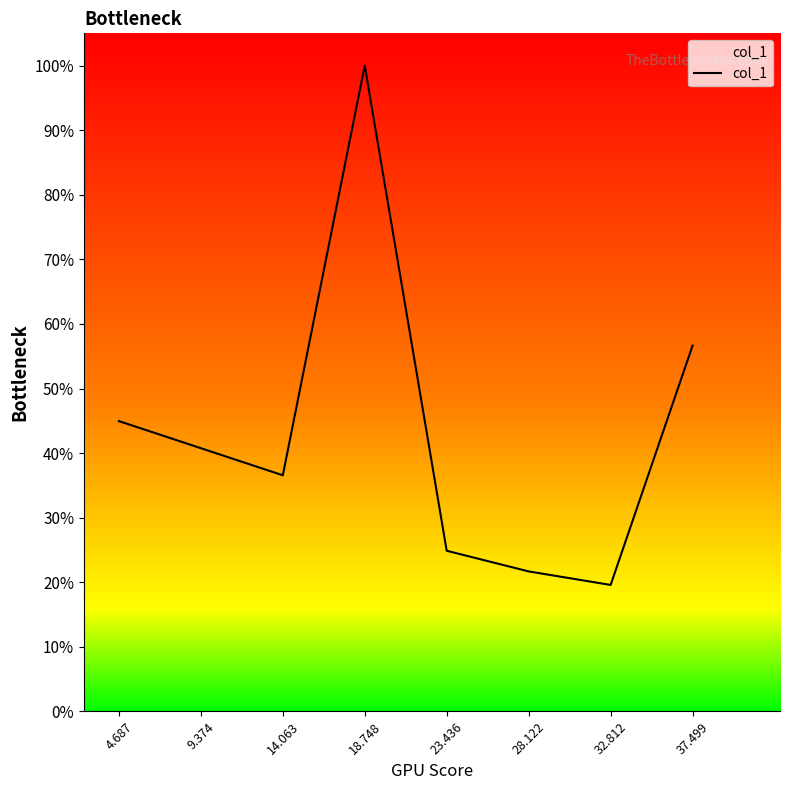

How many points are lower than both their immediate neighbors (excluding endpoints)?

2